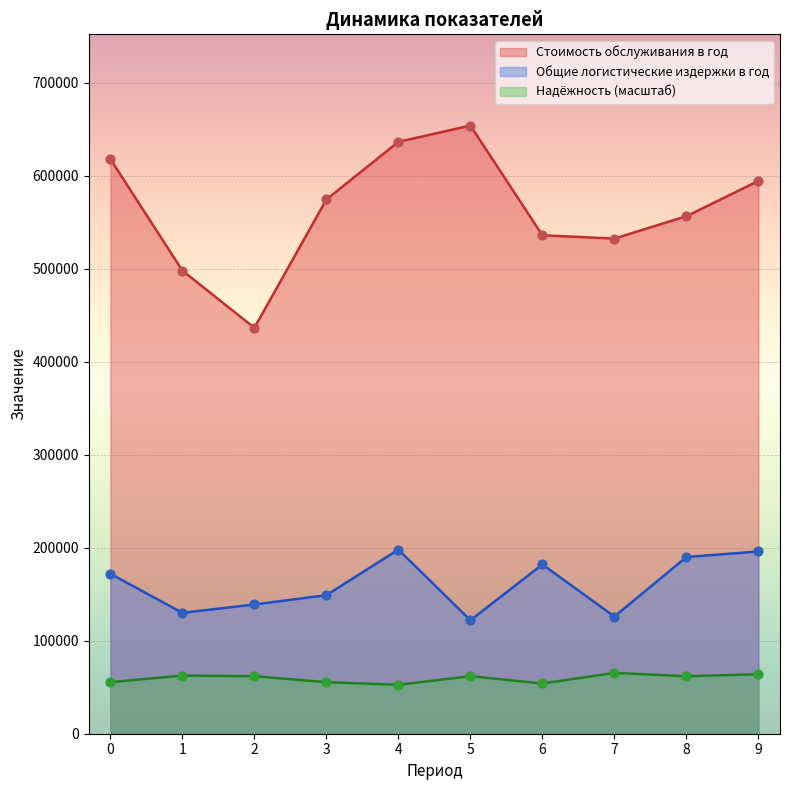

What are all the series names shown in the legend?

Стоимость обслуживания в год, Общие логистические издержки в год, Надёжность (масштаб)